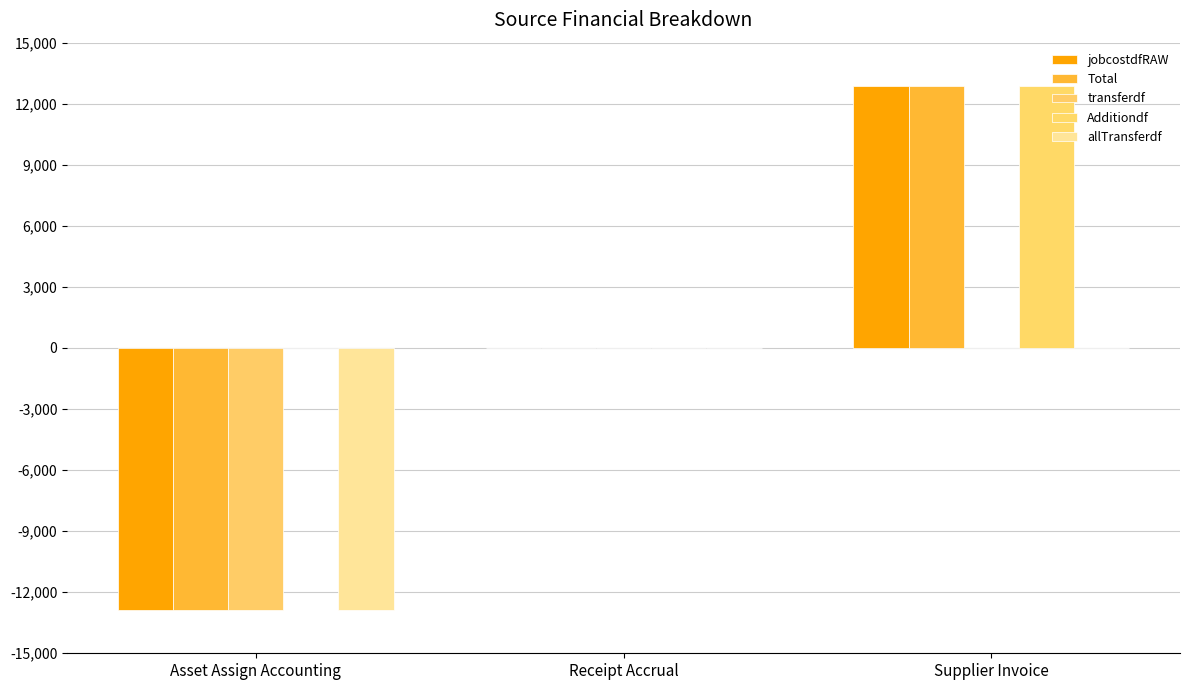

Reading left to right, extract all data points from this chart.

jobcostdfRAW: Asset Assign Accounting=-12867.0	Receipt Accrual=0.0	Supplier Invoice=12867.0
Total: Asset Assign Accounting=-12867.0	Receipt Accrual=0.0	Supplier Invoice=12867.0
transferdf: Asset Assign Accounting=-12867.0	Receipt Accrual=0.0	Supplier Invoice=0.0
Additiondf: Asset Assign Accounting=0.0	Receipt Accrual=0.0	Supplier Invoice=12867.0
allTransferdf: Asset Assign Accounting=-12867.0	Receipt Accrual=0.0	Supplier Invoice=0.0